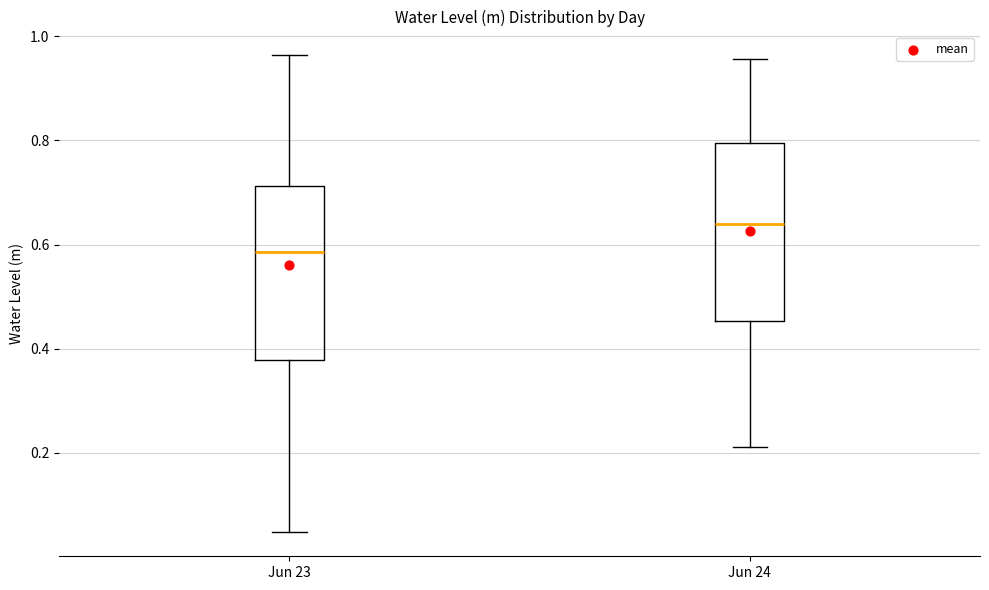

Reading left to right, read every box against the y-axis: the position of its median line, the range the box covers, and the ends of its whiskers. The values are not printed on the chart, so give them approximately, as read against the axis.

Jun 23: median 0.58, box 0.38 to 0.72, whiskers 0.04 to 0.96
Jun 24: median 0.64, box 0.46 to 0.80, whiskers 0.22 to 0.96